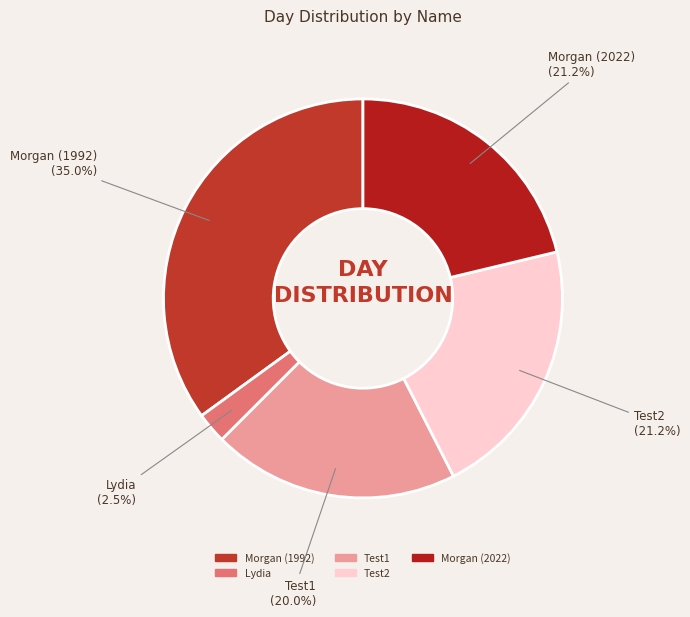

Between Test1 and Morgan (2022), which is larger?

Morgan (2022)